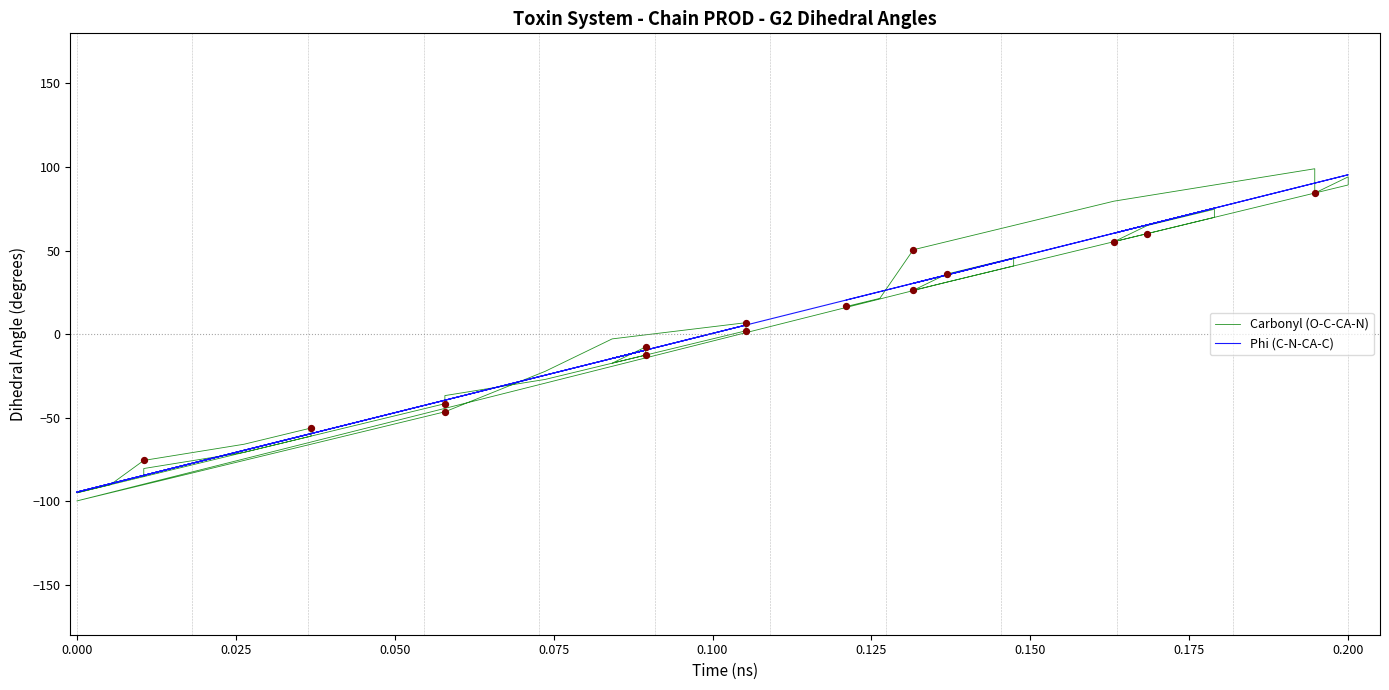

Which series has the largest Y range (max minus min)?

Carbonyl (O-C-CA-N)